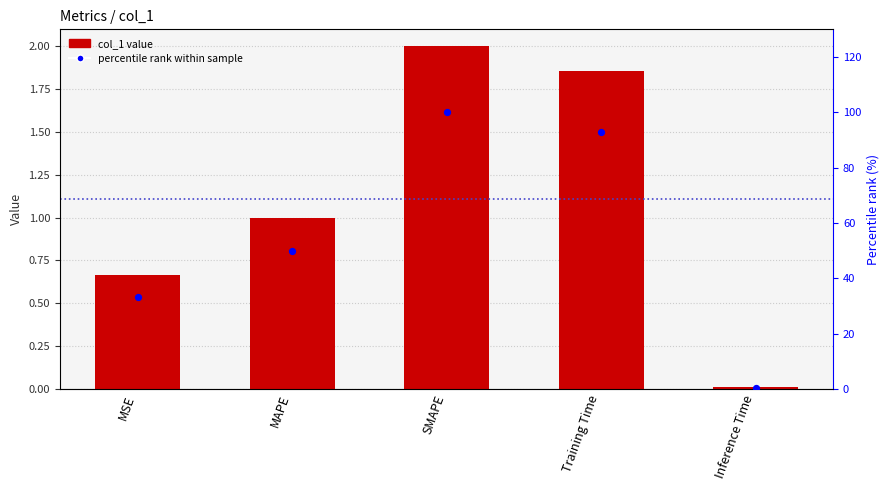

What is the total value across all series at SMAPE?

102.0